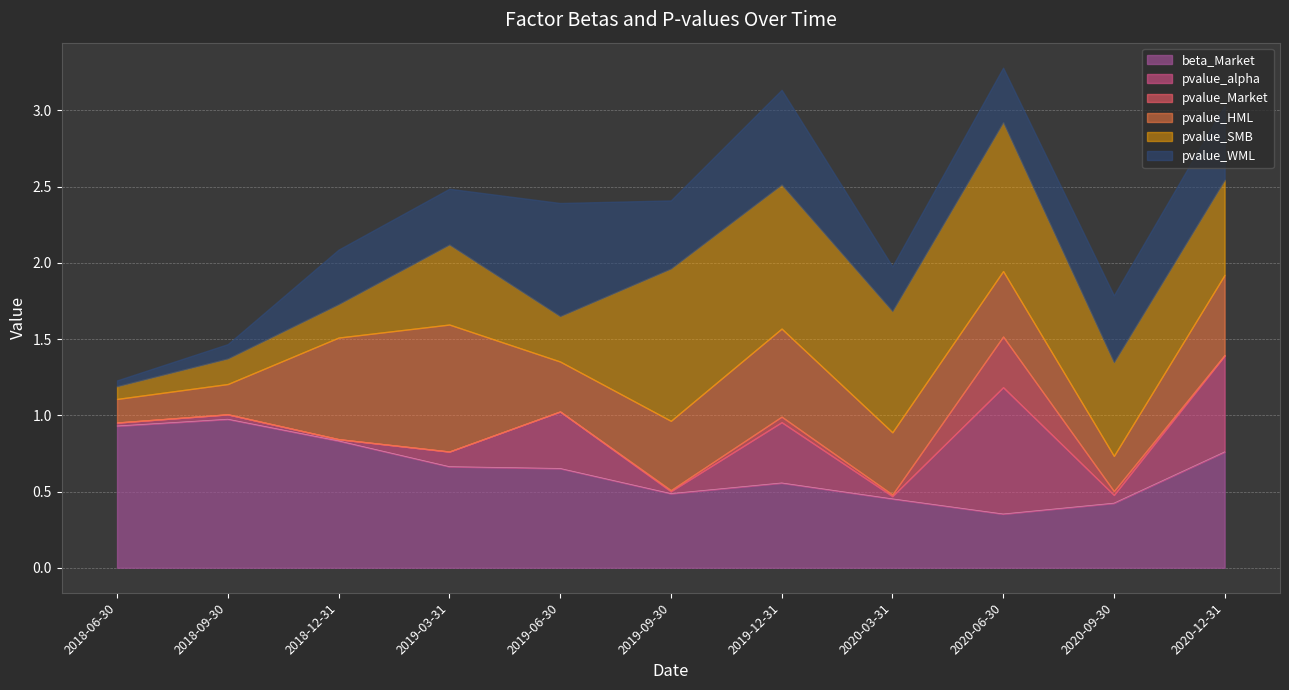

True or false: pvalue_HML has more than 2 points higher than both neighbors.

True